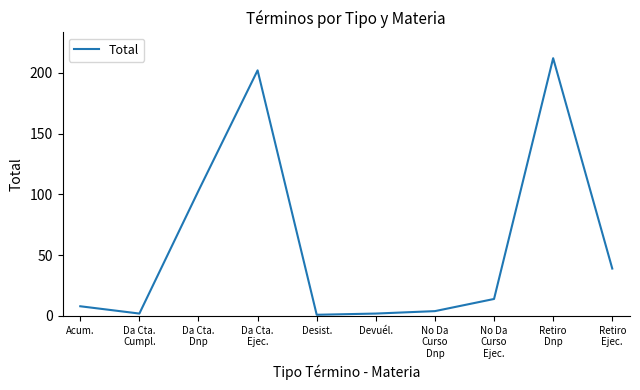

Where is the first local minimum?

Da Cta.
Cumpl.